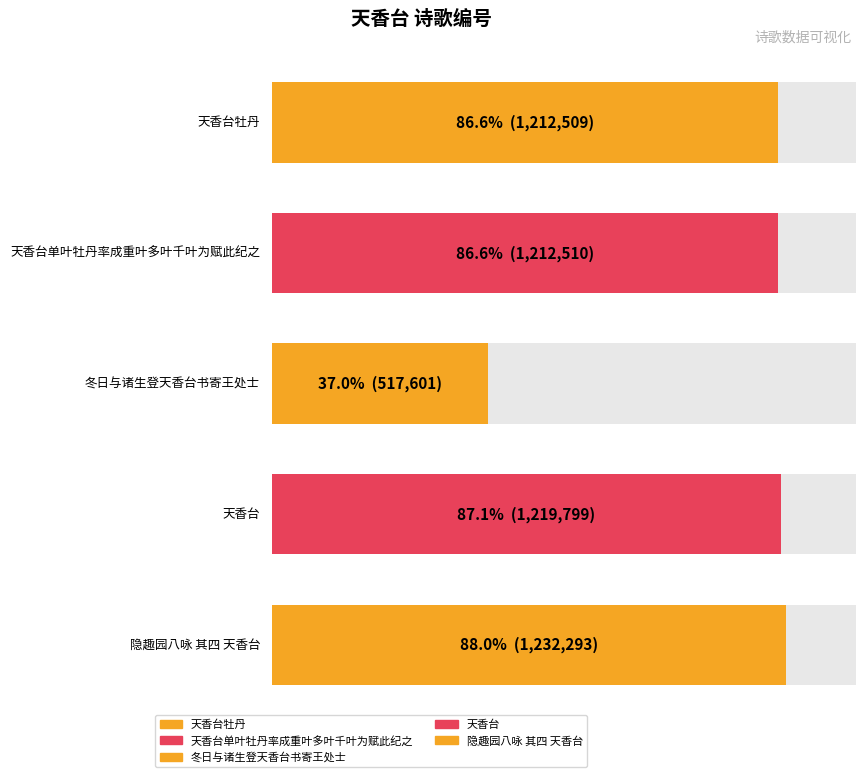

How many bars are there in total?

5